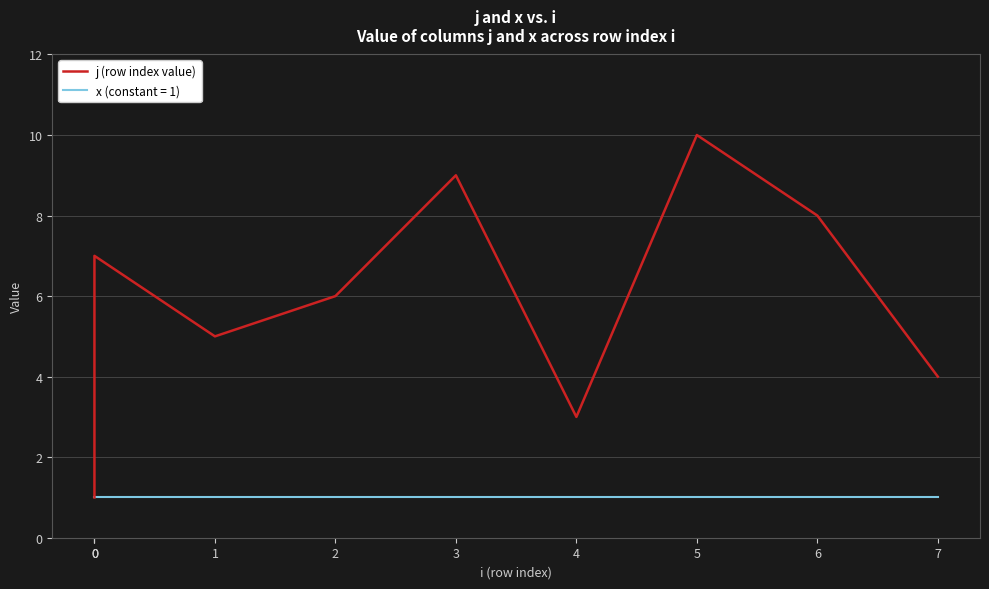

At which label is the value closest to 5?

1